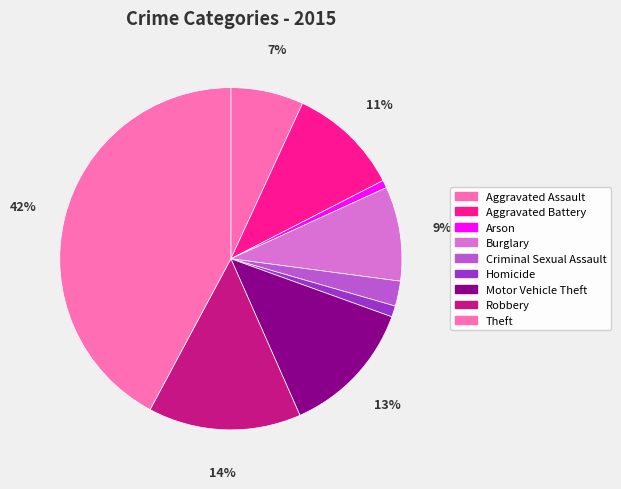

Which slice is the largest?

Theft